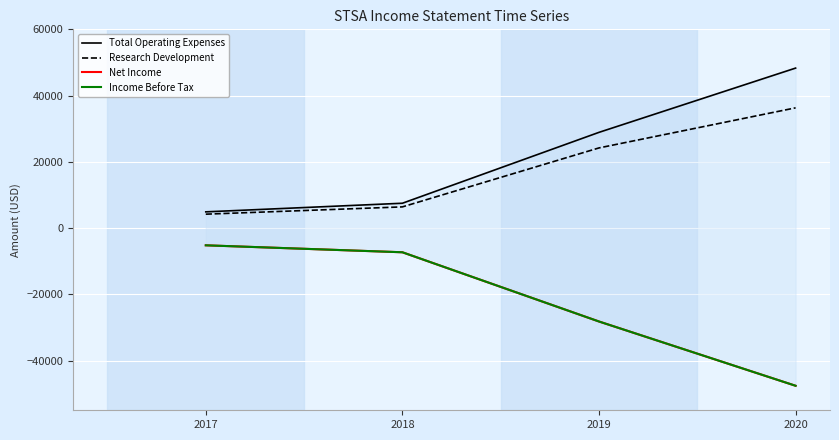

Reading left to right, transcribe all the data shown in this chart.

Total Operating Expenses: 4900	7500	28900	48300
Research Development: 4200	6400	24200	36300
Net Income: -5200	-7300	-28200	-47600
Income Before Tax: -5200	-7300	-28200	-47600